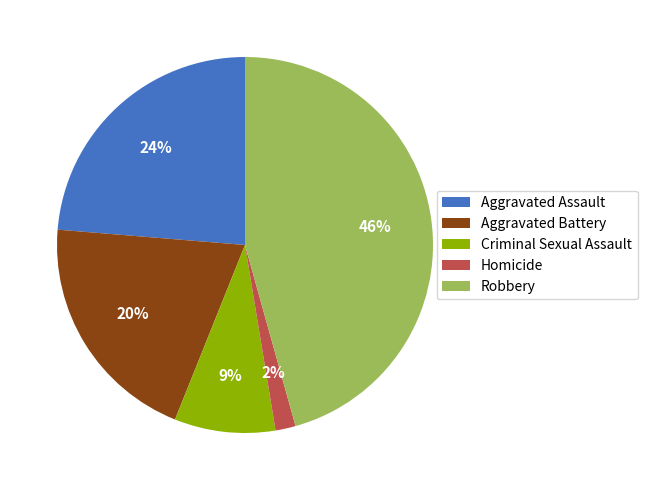

Do Aggravated Battery and Homicide together represent more than half of the pie?

No